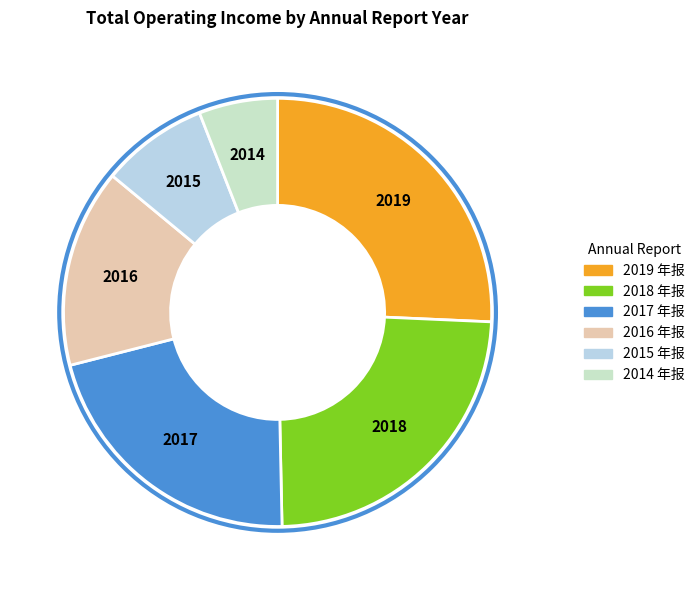

To the nearest percent, what is the average slice percentage?

17%